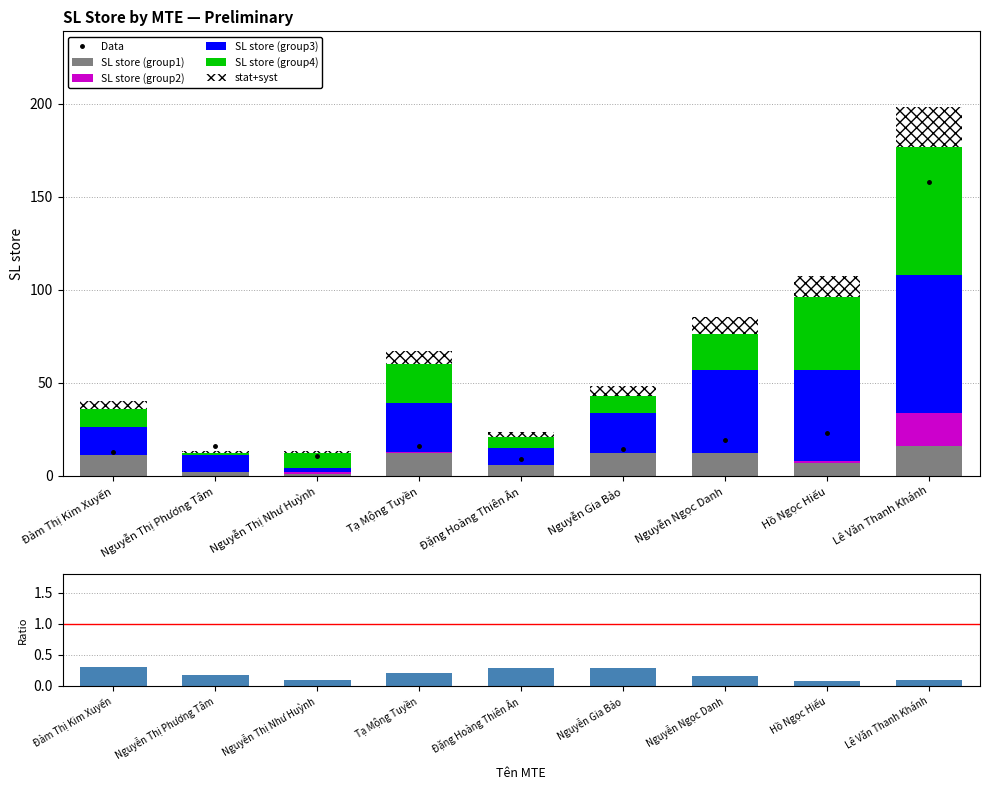

What is the total value across all series at Hồ Ngọc Hiếu?

119.2